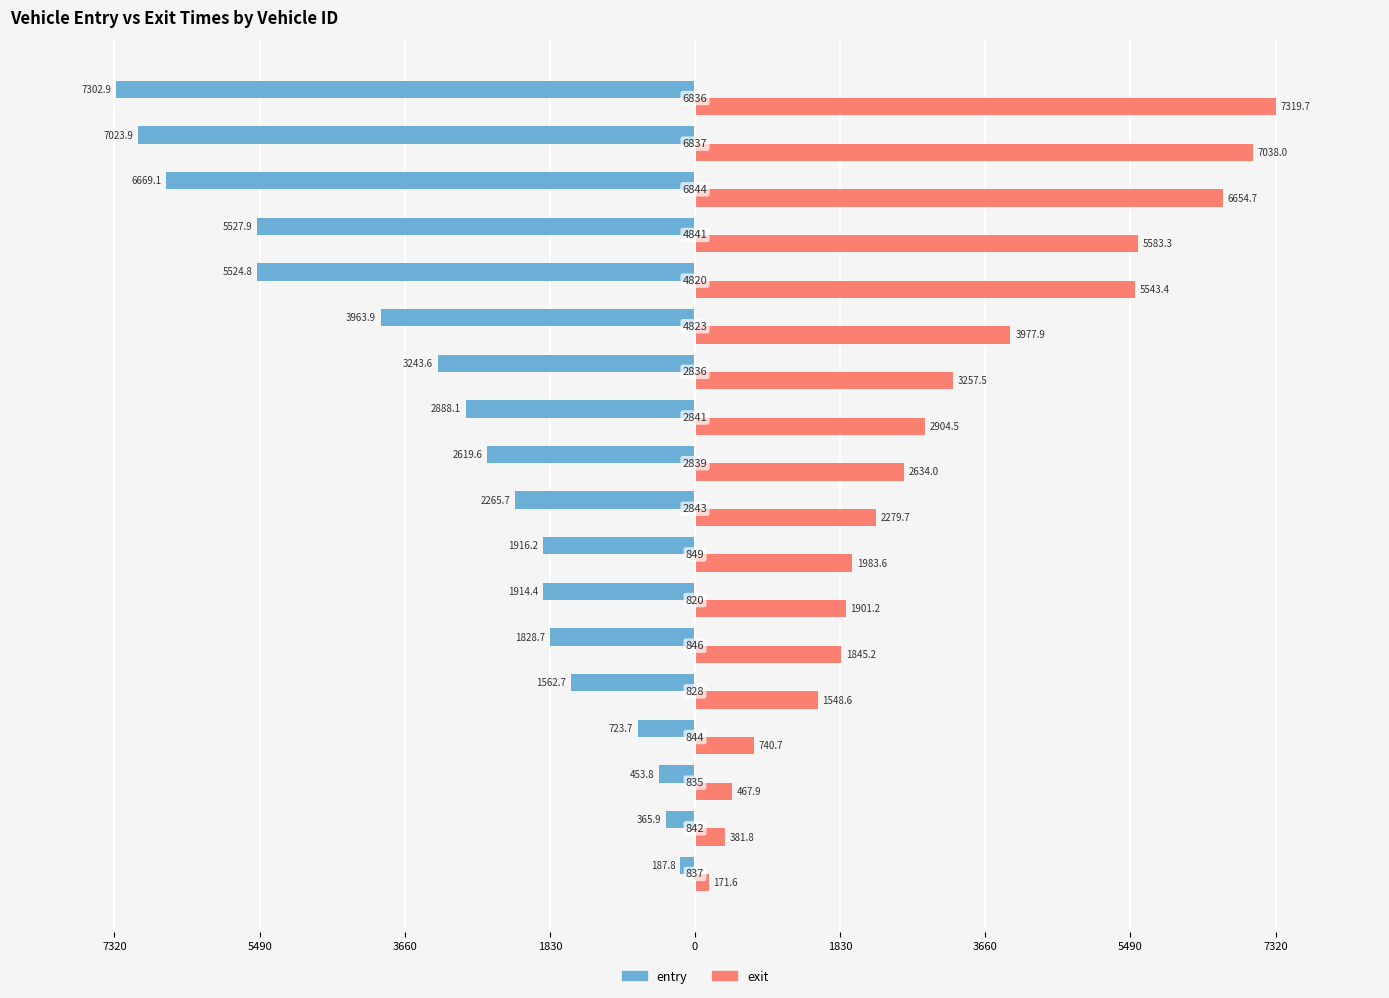

What are all the series names shown in the legend?

entry, exit